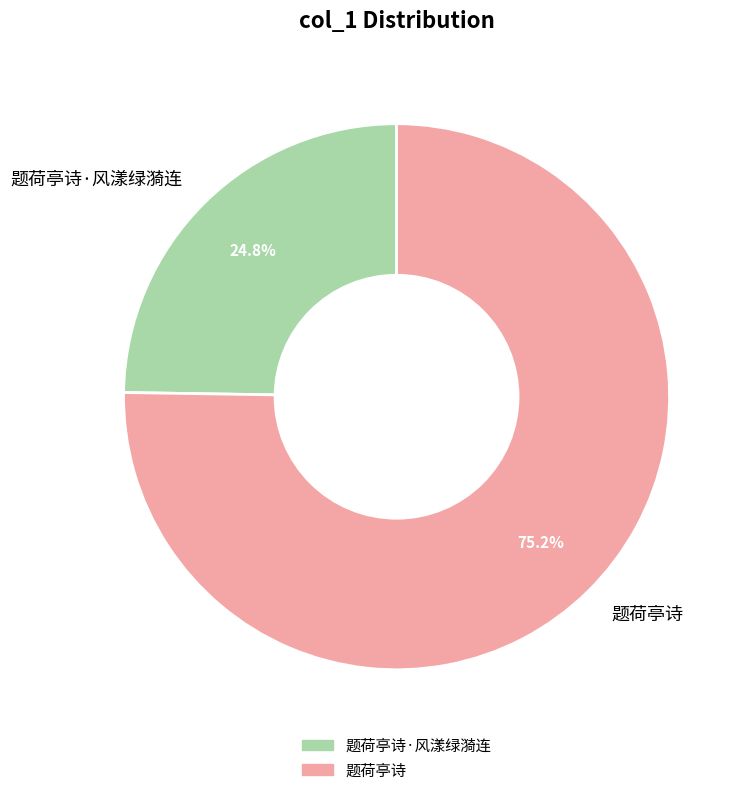

Rank the categories by value from highest to lowest.

题荷亭诗, 题荷亭诗·风漾绿漪连